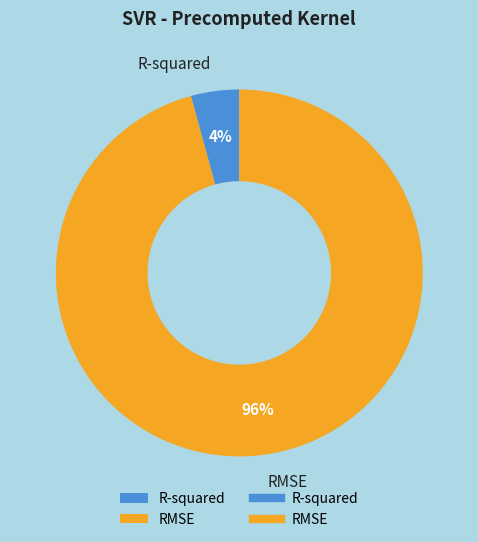

To the nearest percent, what is the combined percentage of R-squared and RMSE?

100%